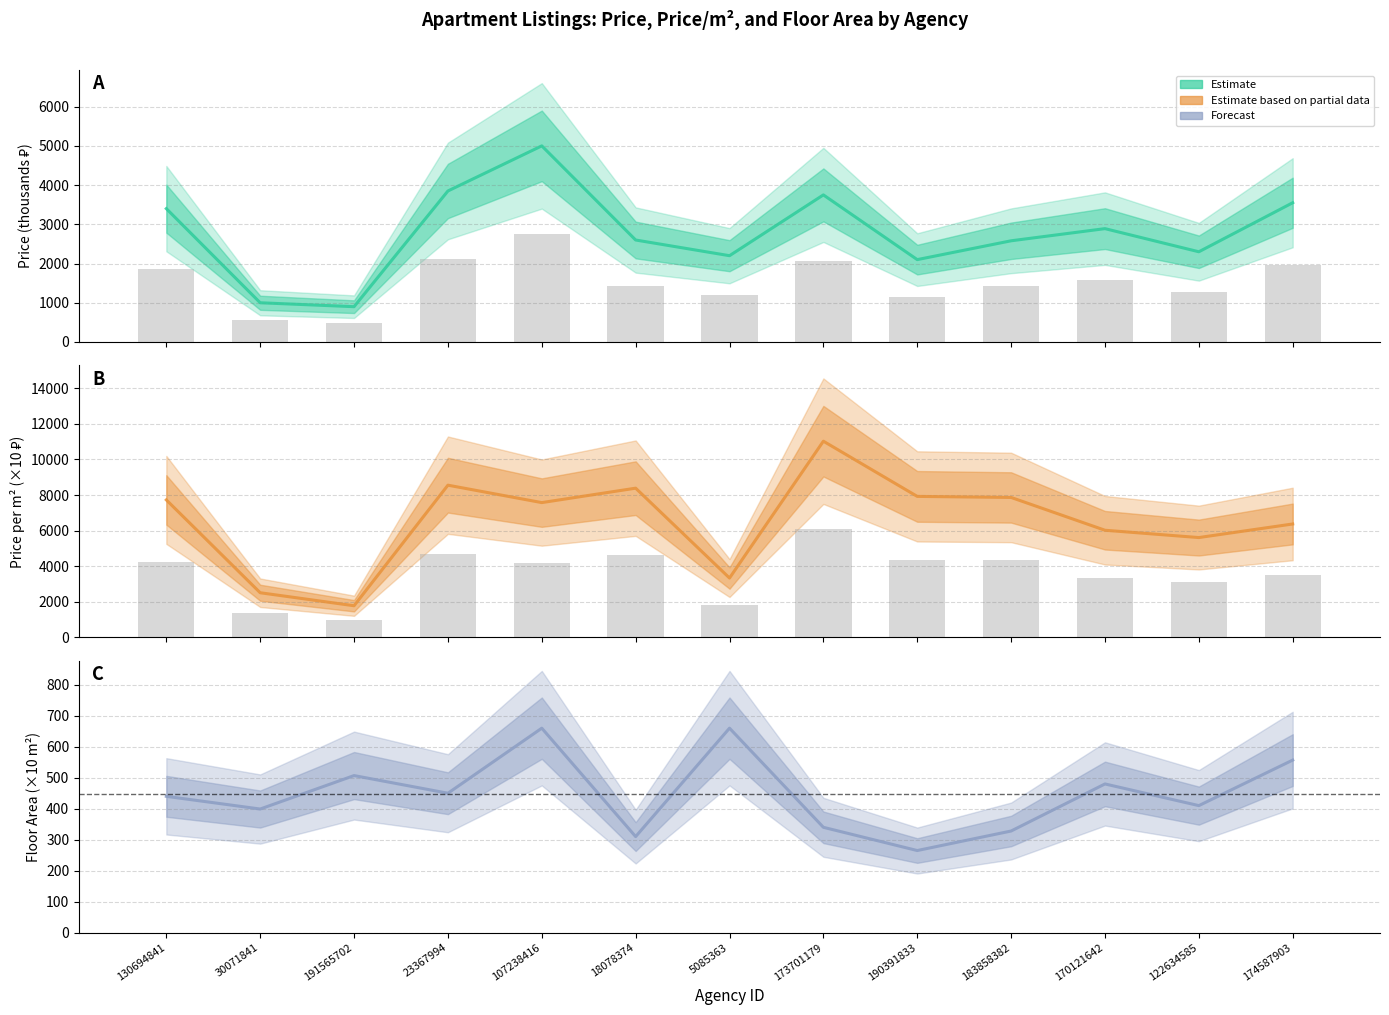

Reading right to left, transcribe all the data shown in this chart.

Price Value: 3550.0	2300.0	2890.0	2580.0	2100.0	3750.0	2200.0	2600.0	5000.0	3850.0	900.0	1000.0	3400.0
Price per Area Value: 6373.4	5609.8	6020.8	7865.9	7924.5	11029.4	3333.3	8387.1	7575.8	8555.6	1775.1	2506.3	7727.3
Floor Area Calculated: 557.0	410.0	480.0	328.0	265.0	340.0	660.0	310.0	660.0	450.0	507.0	399.0	440.0